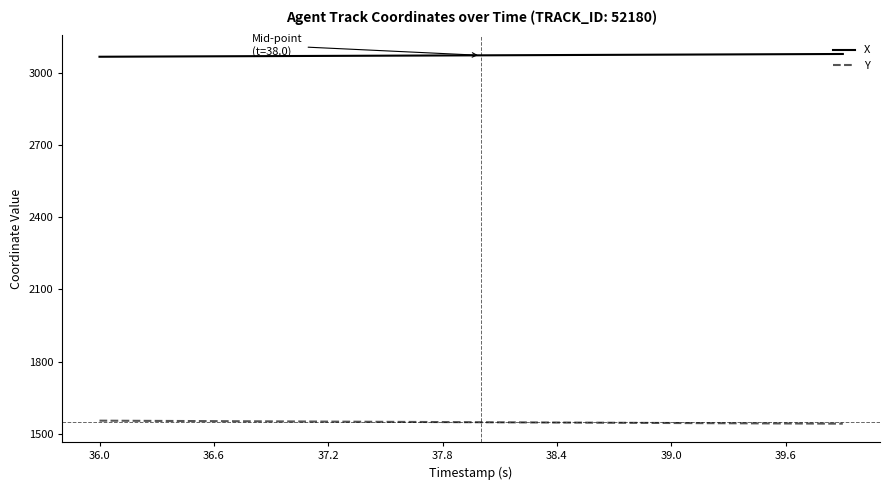

Which series has the largest total across all categories?

X